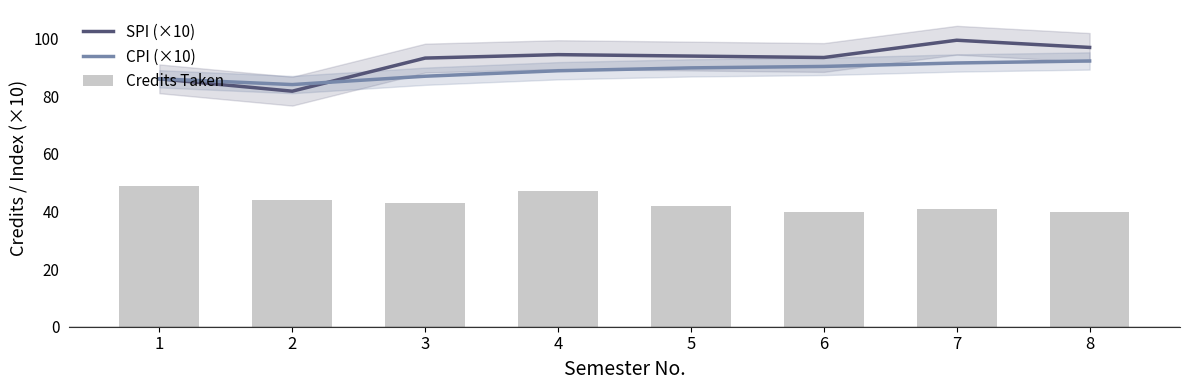

Is the value of SPI (×10) at 7 greater than the value of Credits Taken at 2?

Yes